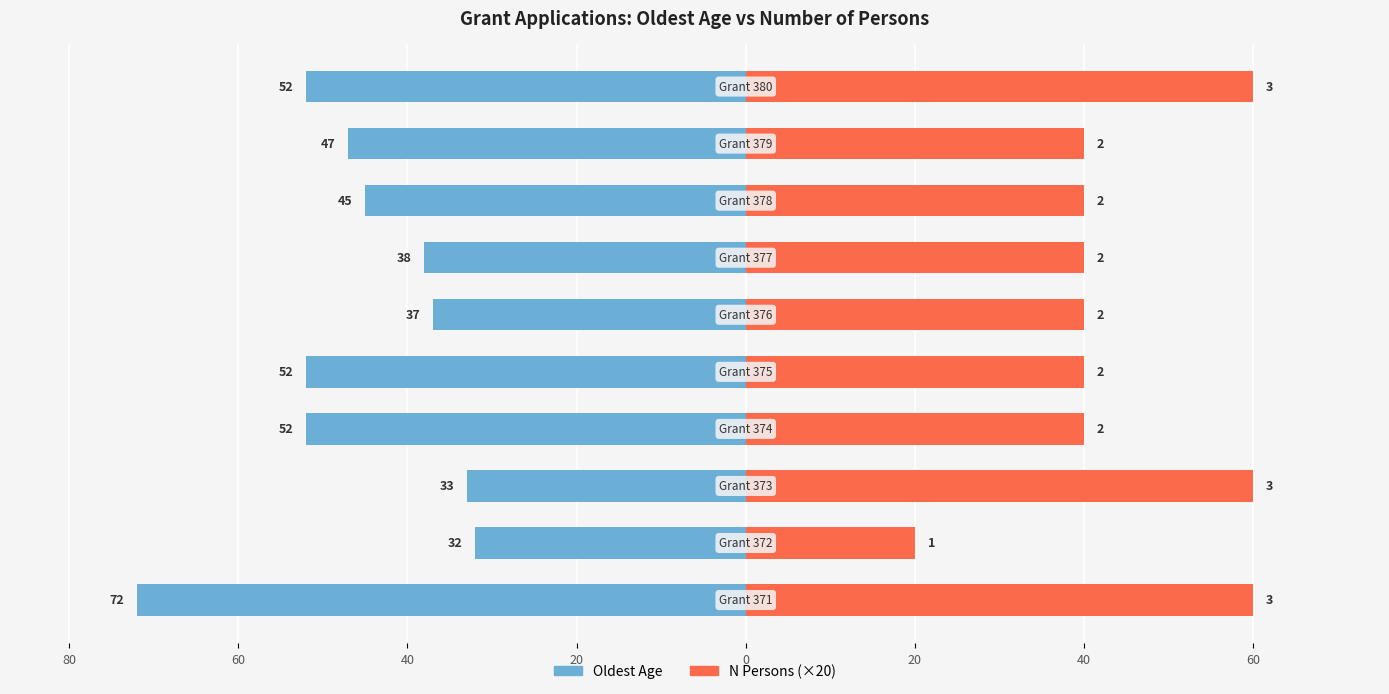

Between 20 and 40, which series saw the biggest shift?

oldest_age